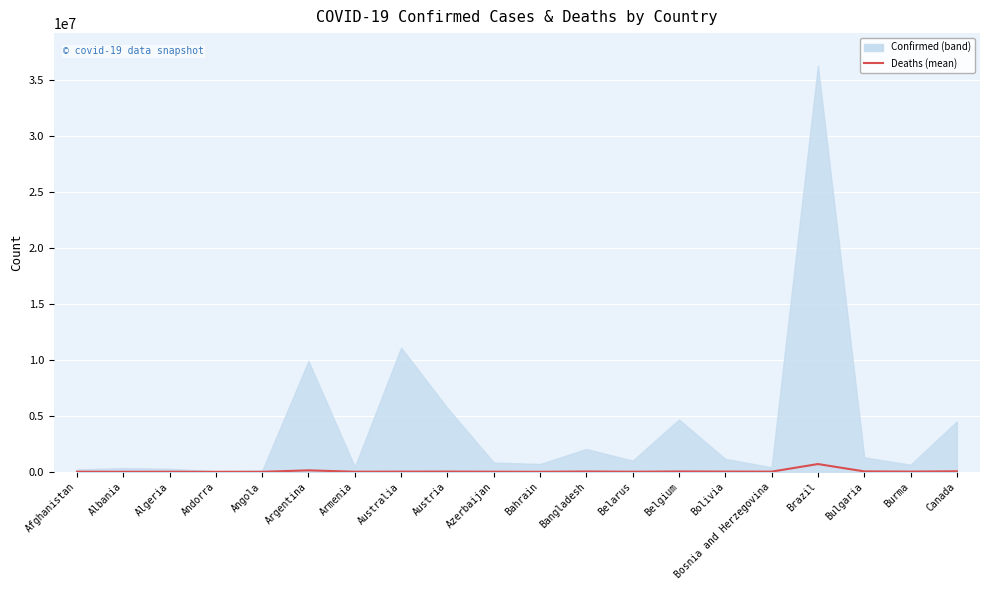

Read the value at Argentina, to the nearest 50.

130100